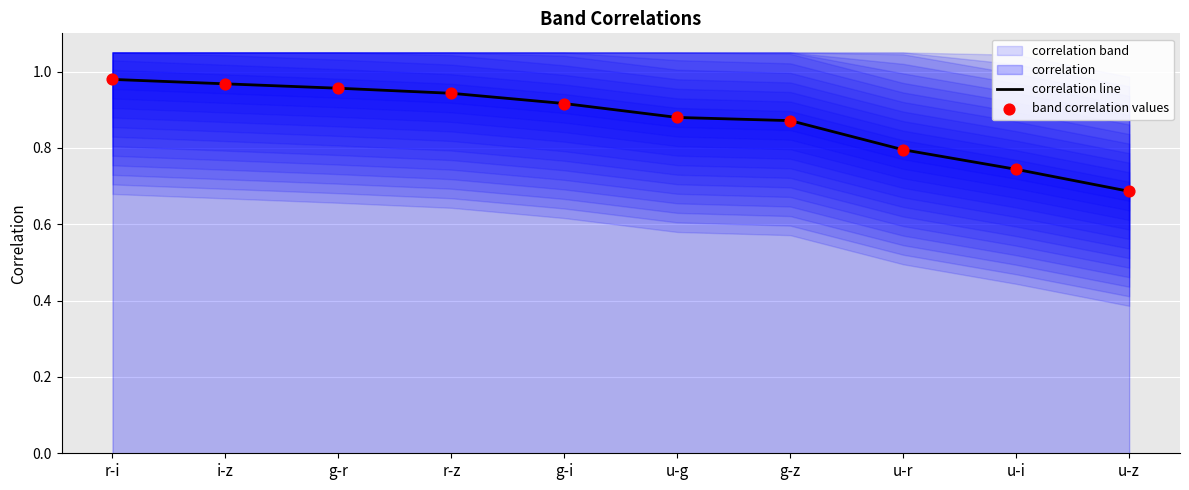

Is the value of correlation line at u-z greater than the value of band correlation values at u-g?

No